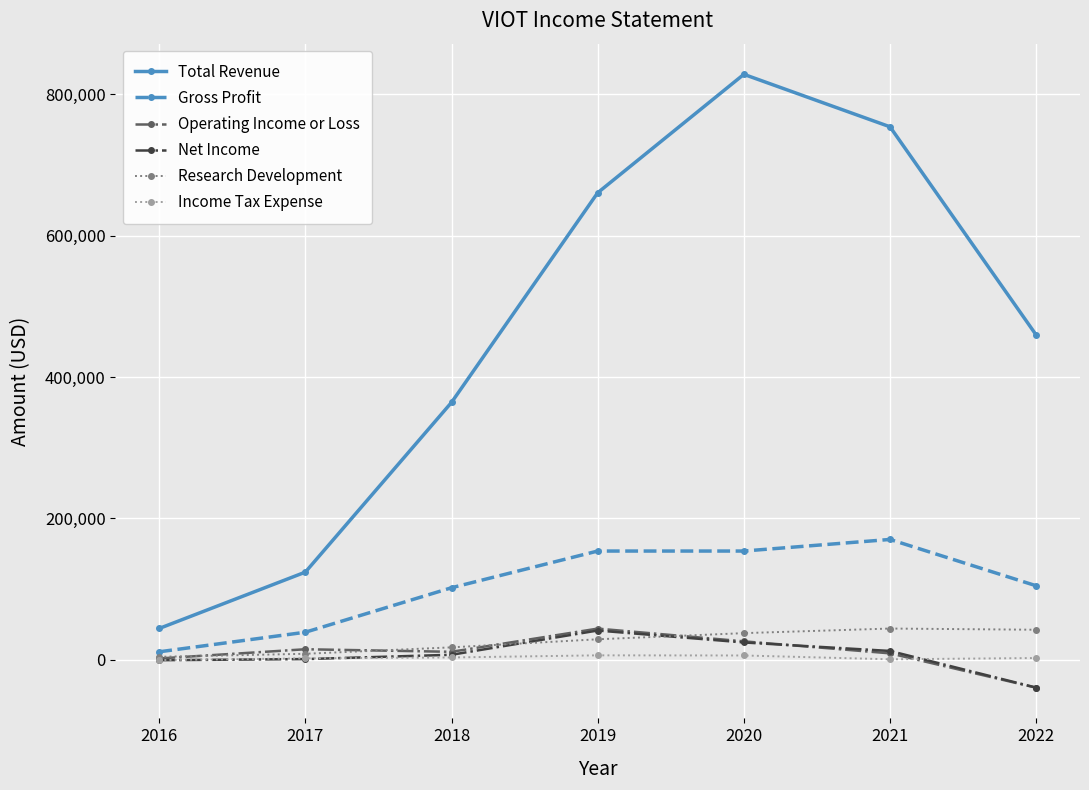

What is the minimum value for Operating Income or Loss?

-39400